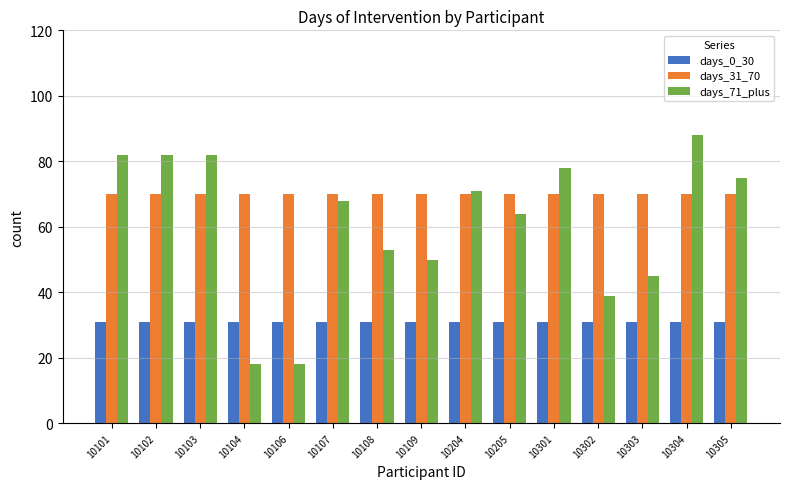

Reading left to right, what are all the values shown in this chart?

days_0_30: 31	31	31	31	31	31	31	31	31	31	31	31	31	31	31
days_31_70: 70	70	70	70	70	70	70	70	70	70	70	70	70	70	70
days_71_plus: 82	82	82	18	18	68	53	50	71	64	78	39	45	88	75